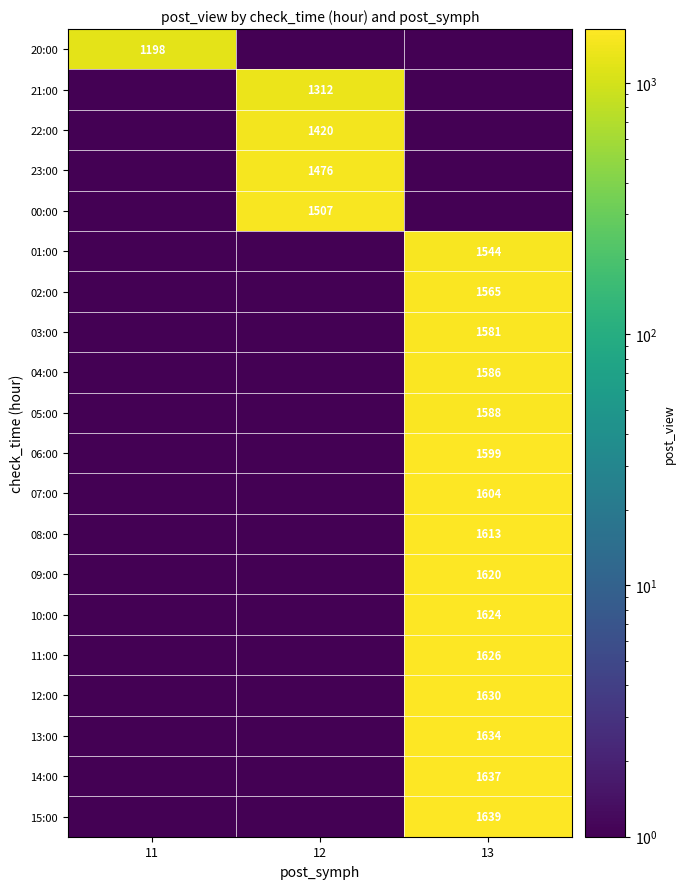

The value of 07:00 at 13 is 2850.6. True or false?

False